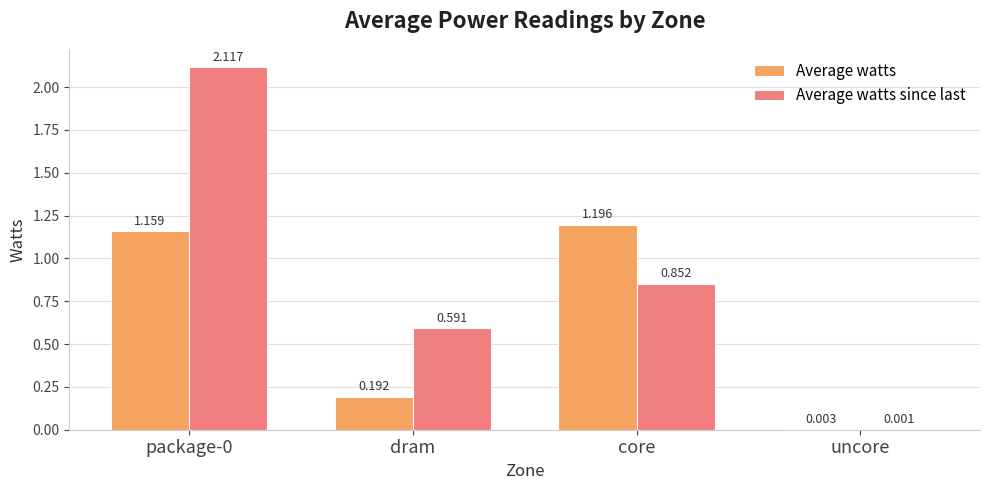

Which series has the largest total across all categories?

Average watts since last